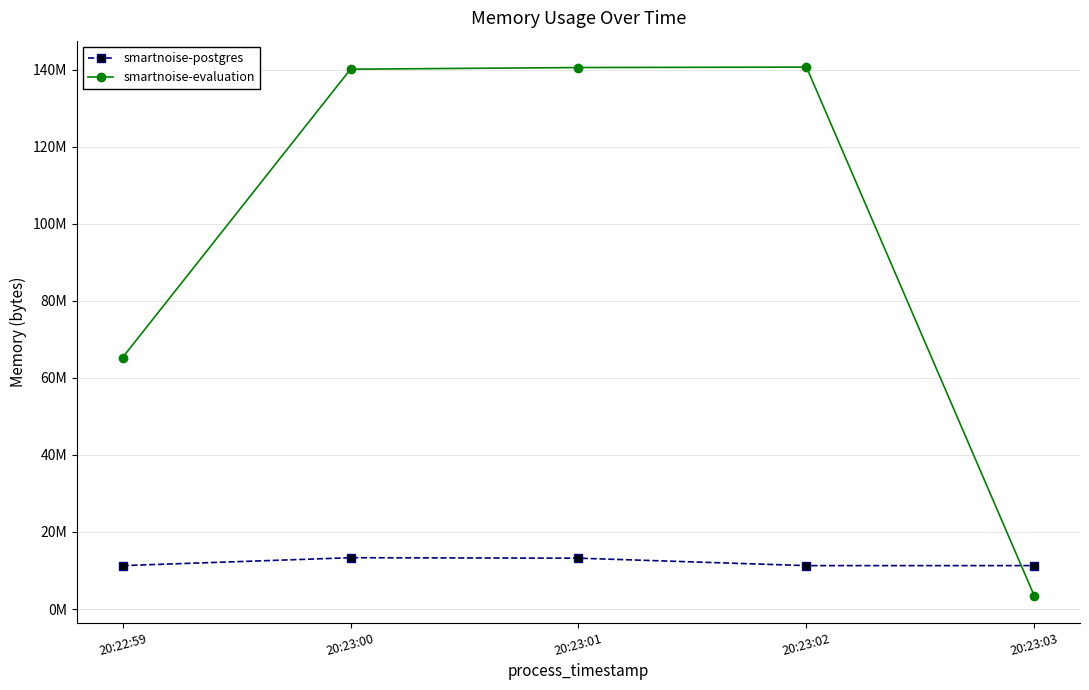

How many intersections are there between smartnoise-evaluation and smartnoise-postgres?

1